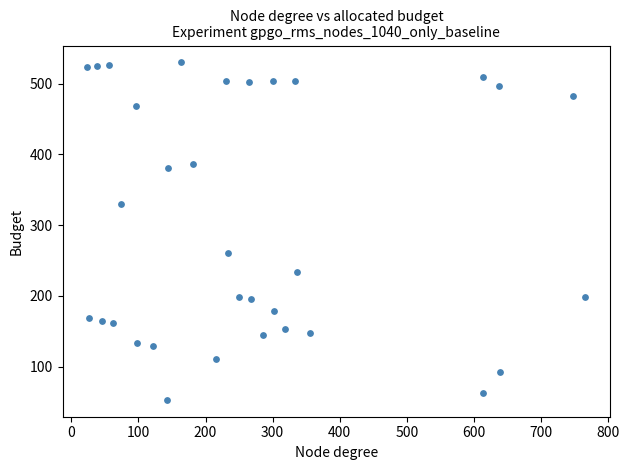

What Y value in the scatter plot is closest to 291?

261